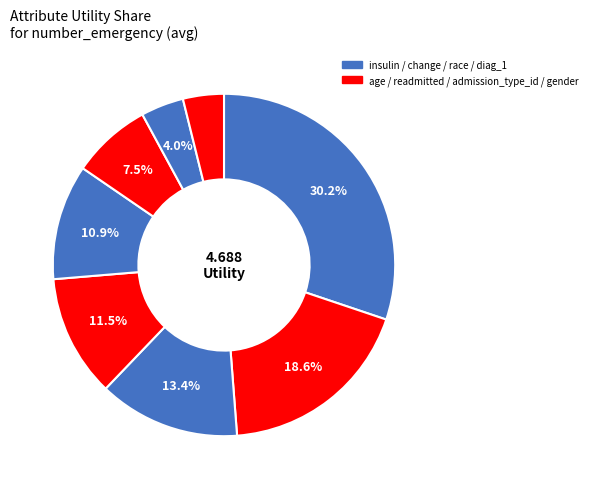

Count the number of slices in the pie.

8